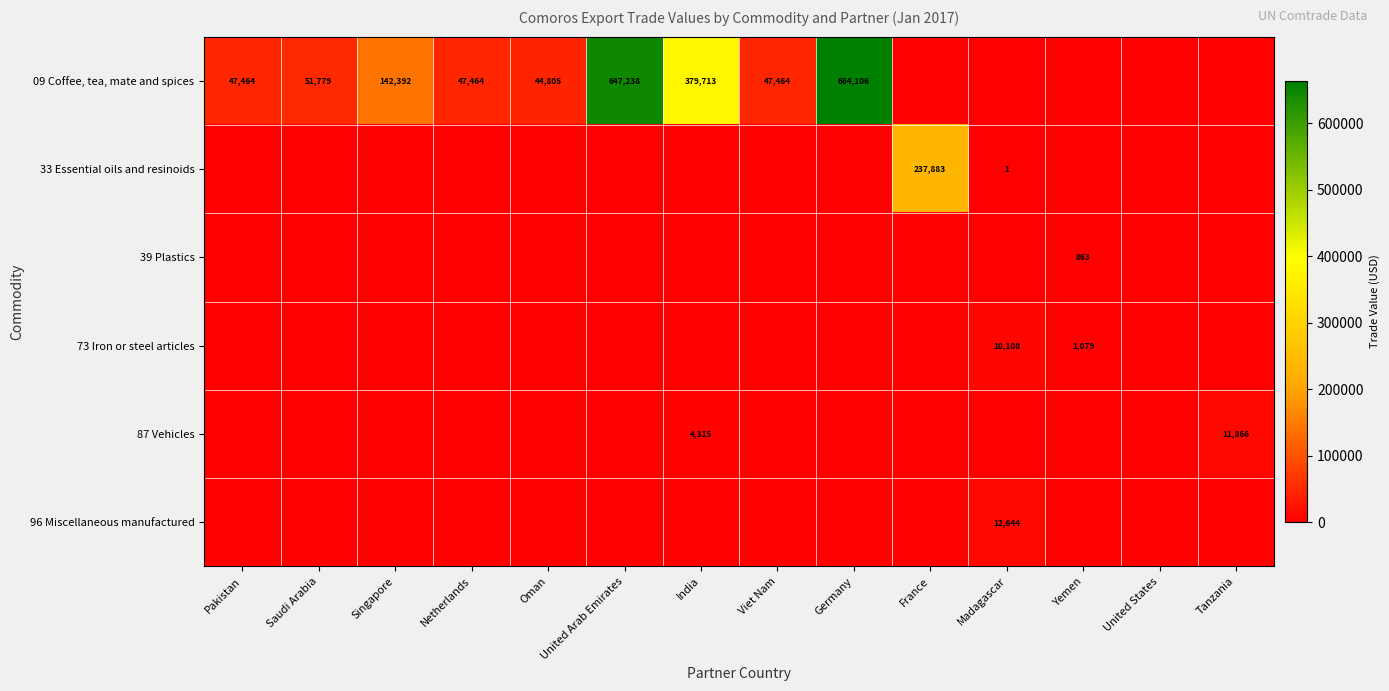

The value of 09 Coffee, tea, mate and spices at Saudi Arabia is 51779. True or false?

True